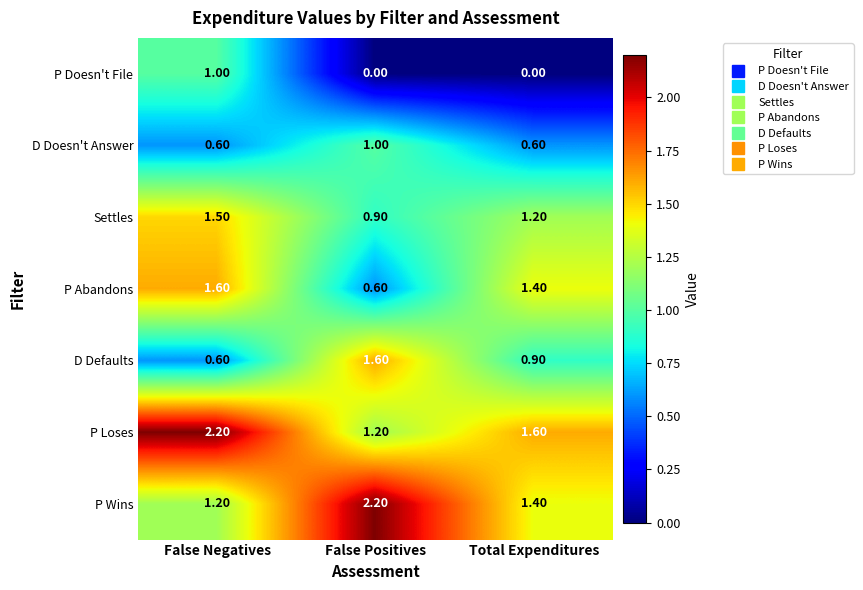

What is the spread (max minus min) of values at Total Expenditures?

1.6